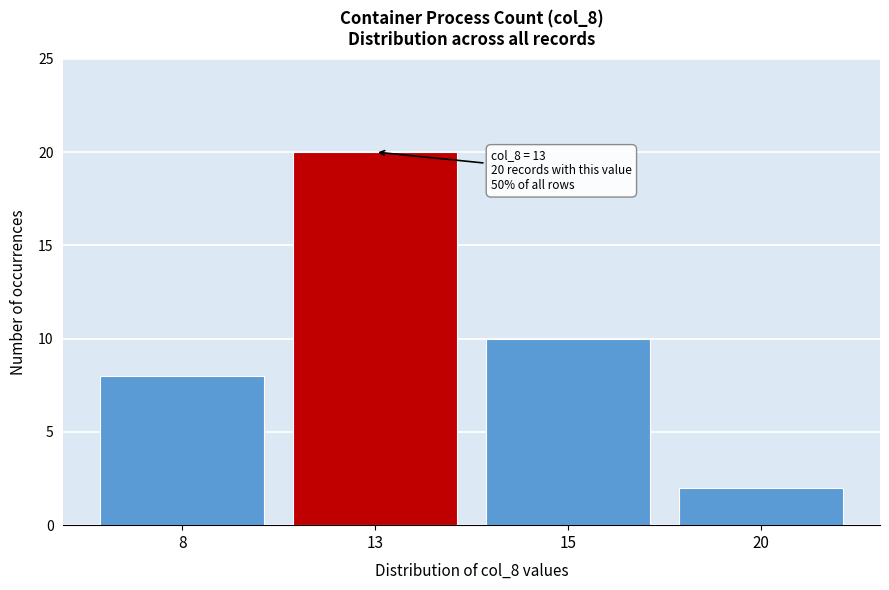

Reading left to right, transcribe all the data shown in this chart.

8=8	13=20	15=10	20=2